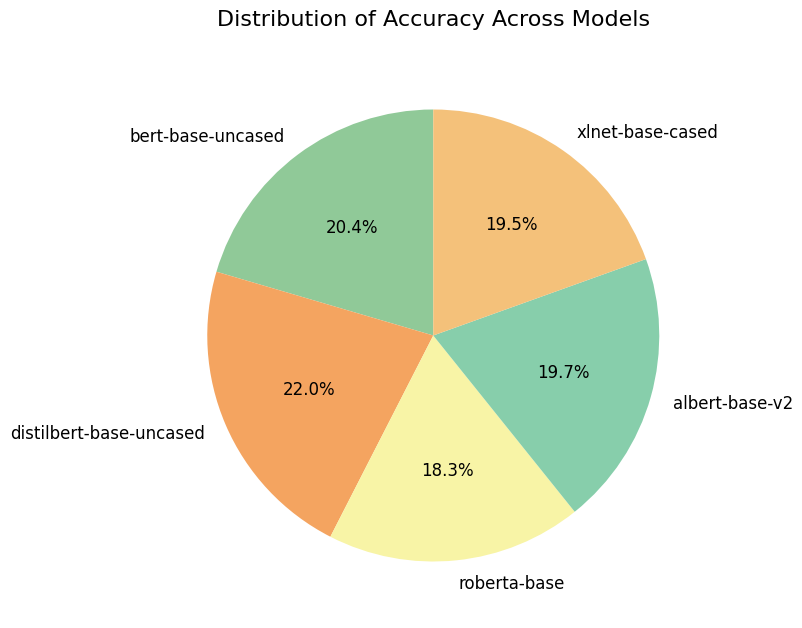

The distilbert-base-uncased slice represents 34% of the pie. True or false?

False